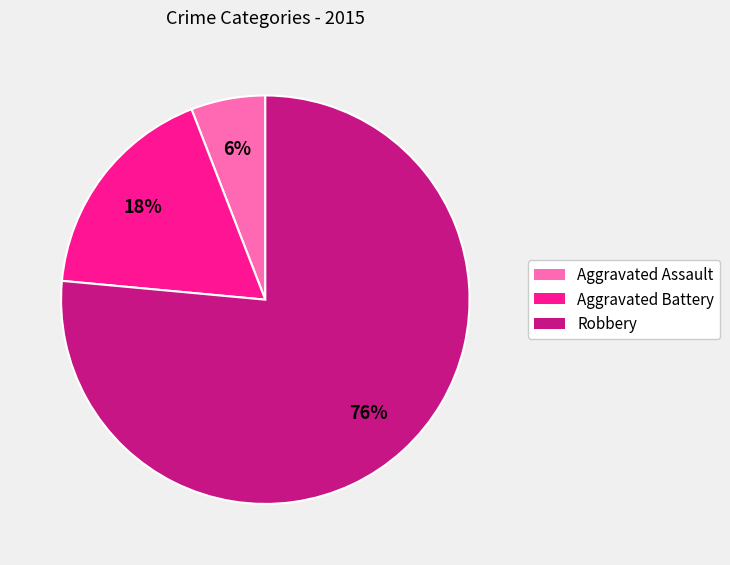

The Aggravated Assault slice represents 6% of the pie. True or false?

True